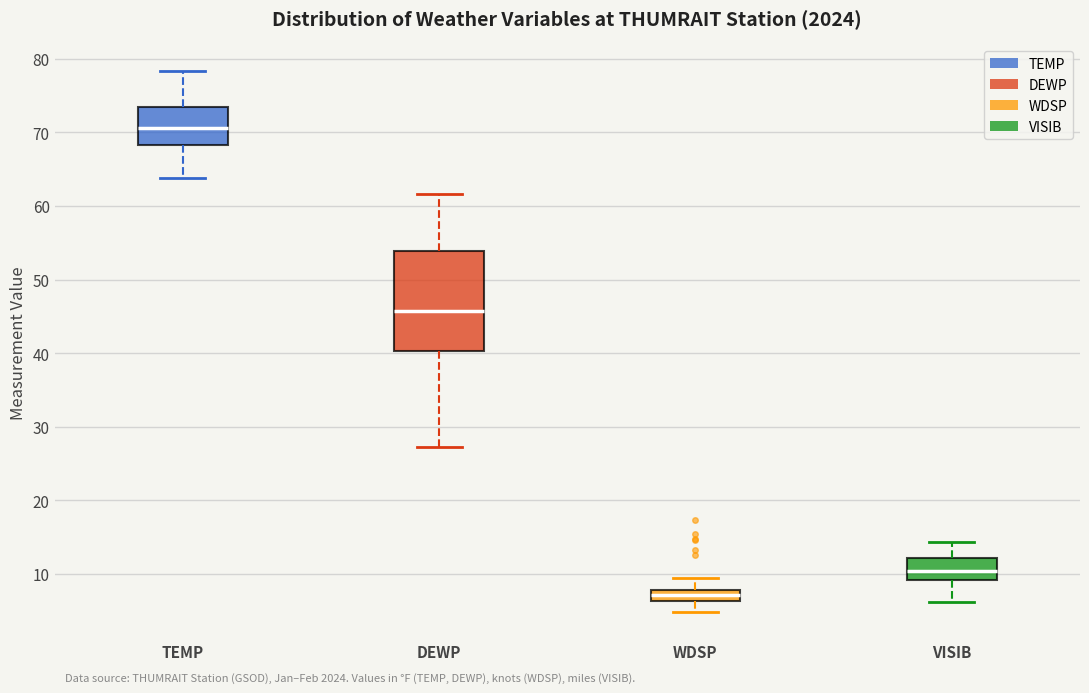

Which box has the lowest median line?

WDSP